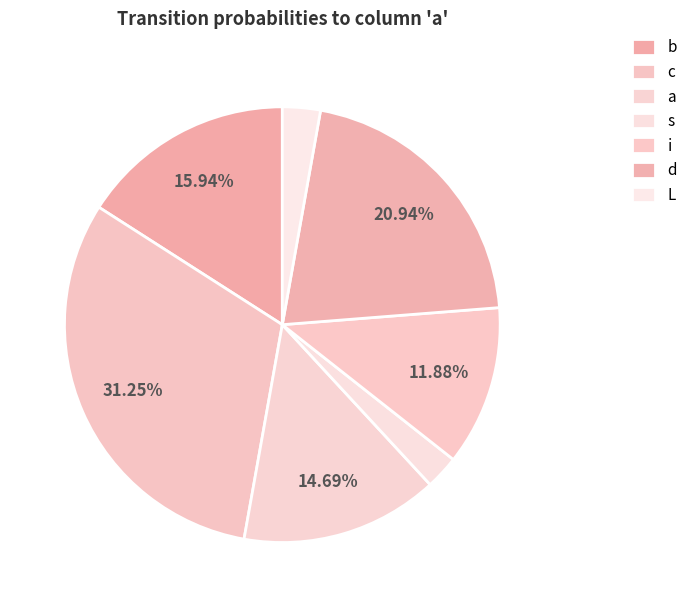

Rank the categories by value from highest to lowest.

c, d, b, a, i, L, s